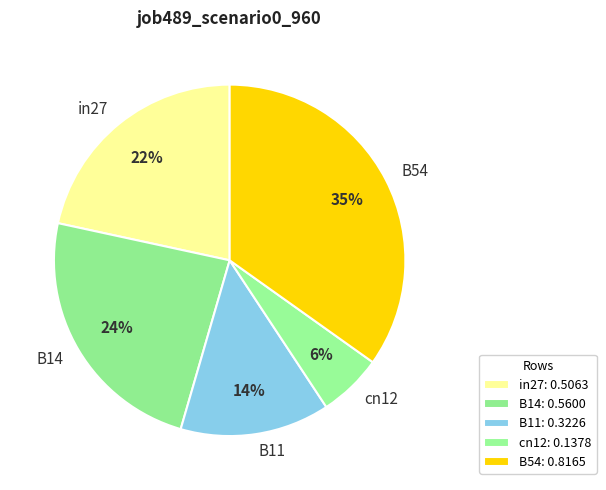

Count the number of slices in the pie.

5